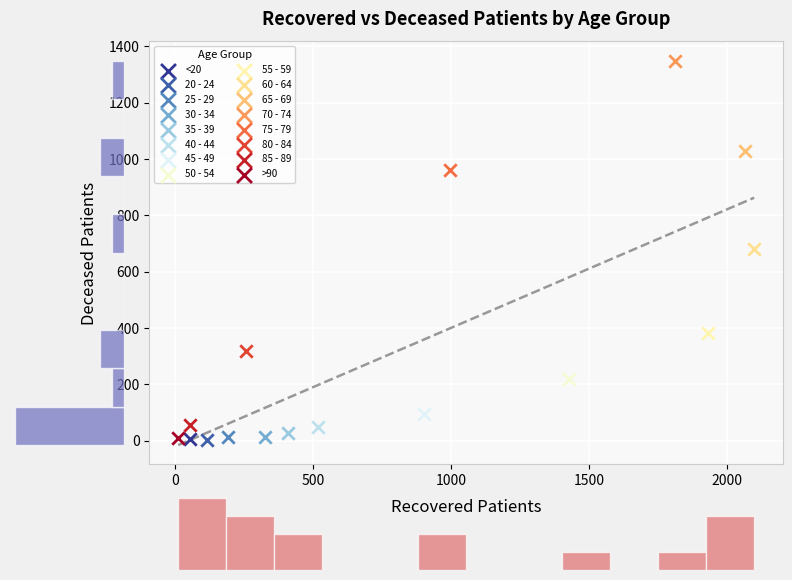

What are all the series names shown in the legend?

<20, 20 - 24, 25 - 29, 30 - 34, 35 - 39, 40 - 44, 45 - 49, 50 - 54, 55 - 59, 60 - 64, 65 - 69, 70 - 74, 75 - 79, 80 - 84, 85 - 89, >90